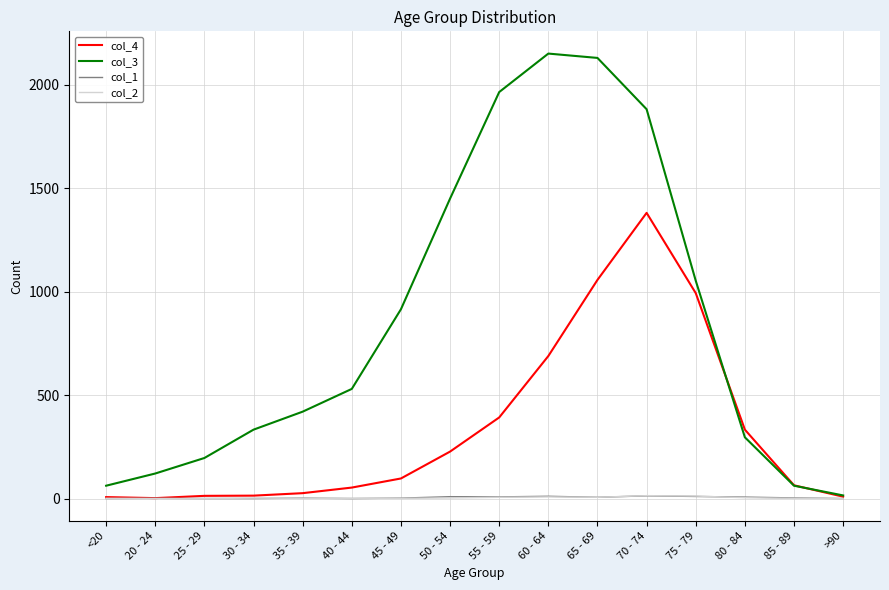

Which series has the largest total across all categories?

col_3